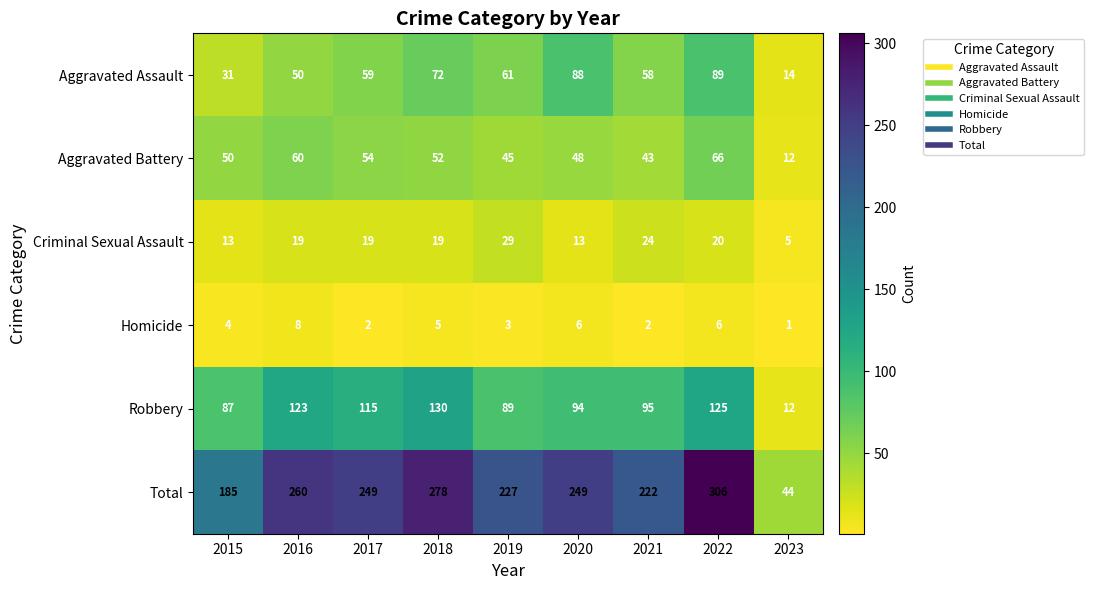

Is it true that Homicide equals 1 at 2023?

True